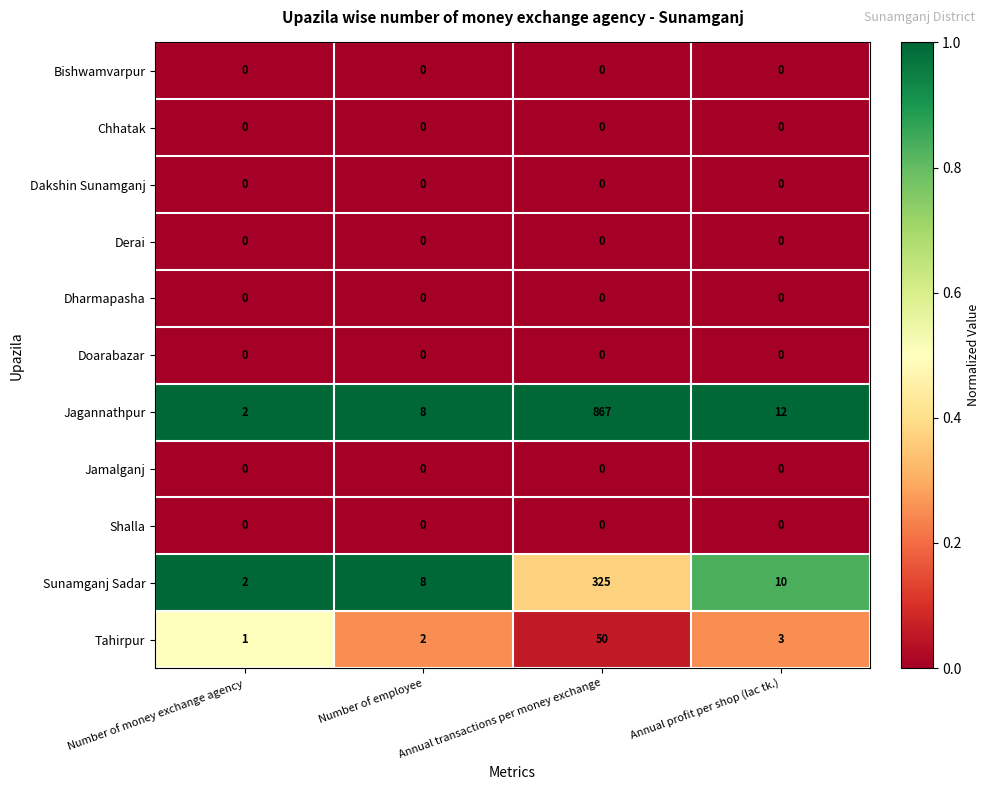

What is the difference between the highest and lowest values at Annual profit per shop (lac tk.)?

12